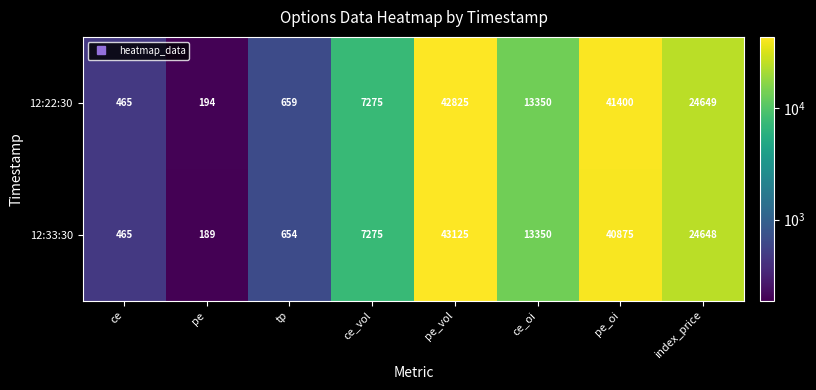

What is the maximum value for 12:33:30?

43125